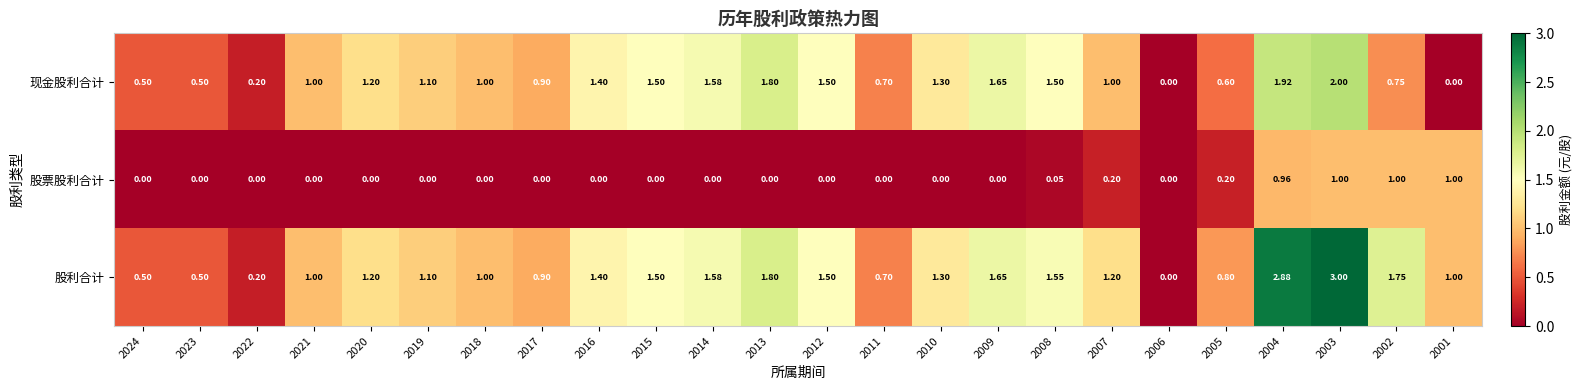

Which series has the largest range (max minus min)?

股利合计